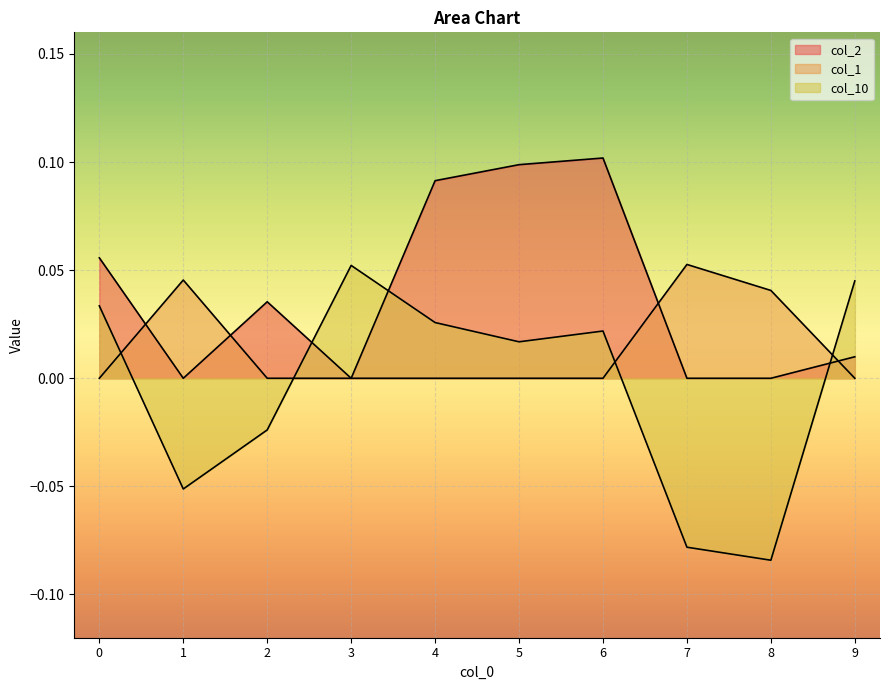

List the series in order of their peak value, highest first.

col_2, col_1, col_10